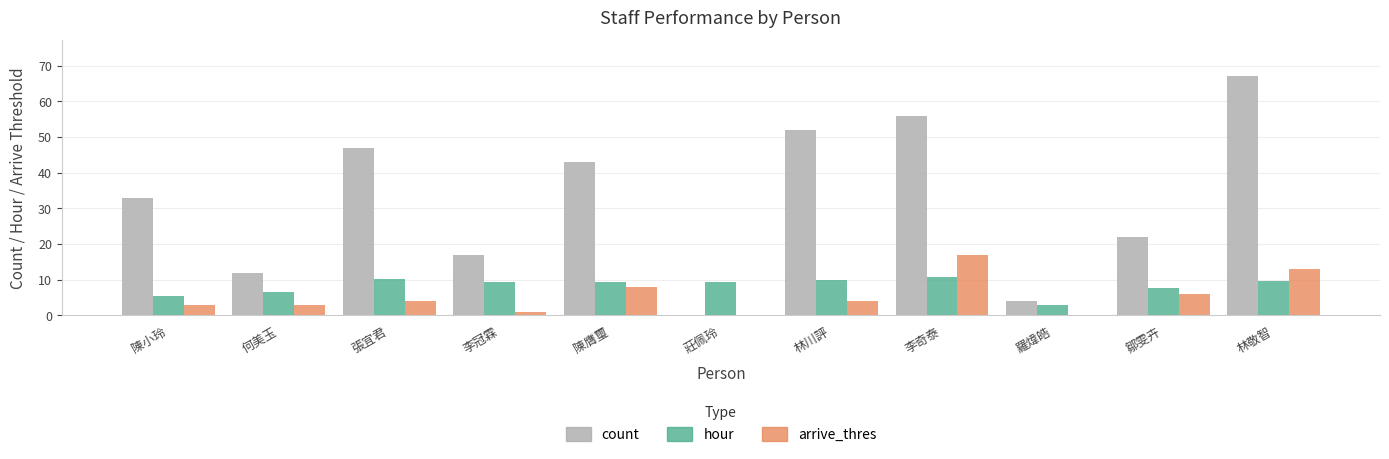

Which series changed the most between 林川評 and 羅煒皓?

count